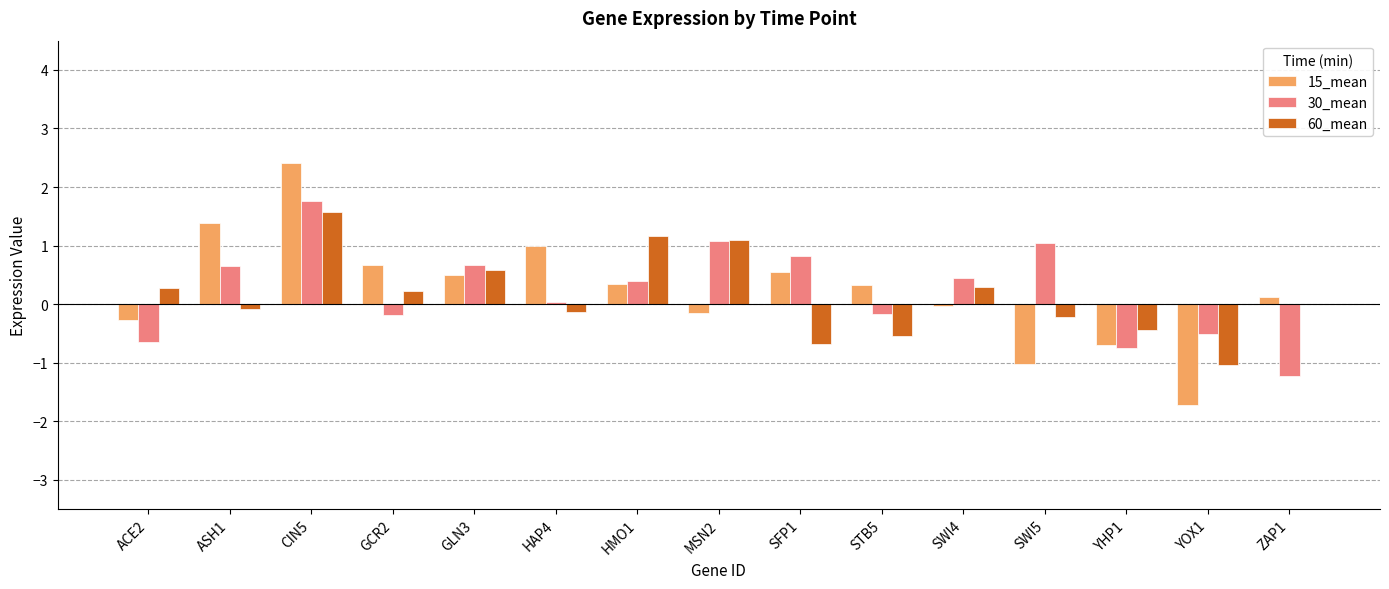

True or false: 60_mean has a value of 0.9 at GLN3.

False